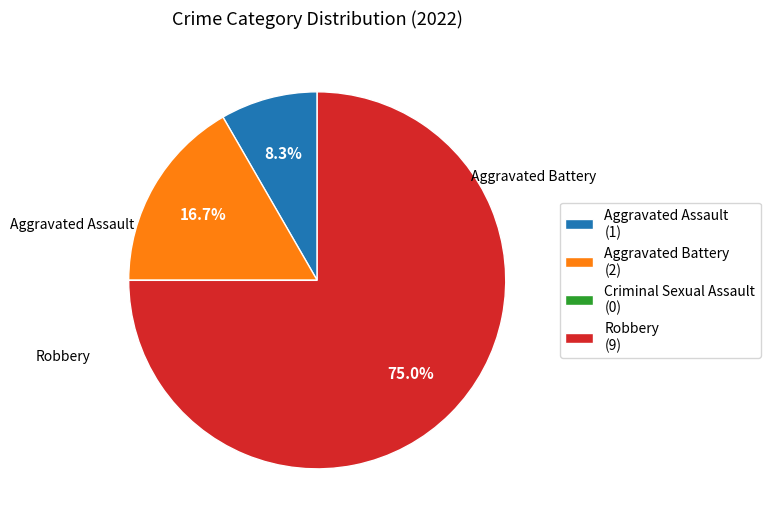

Does Robbery (9) represent more than half of the total?

Yes